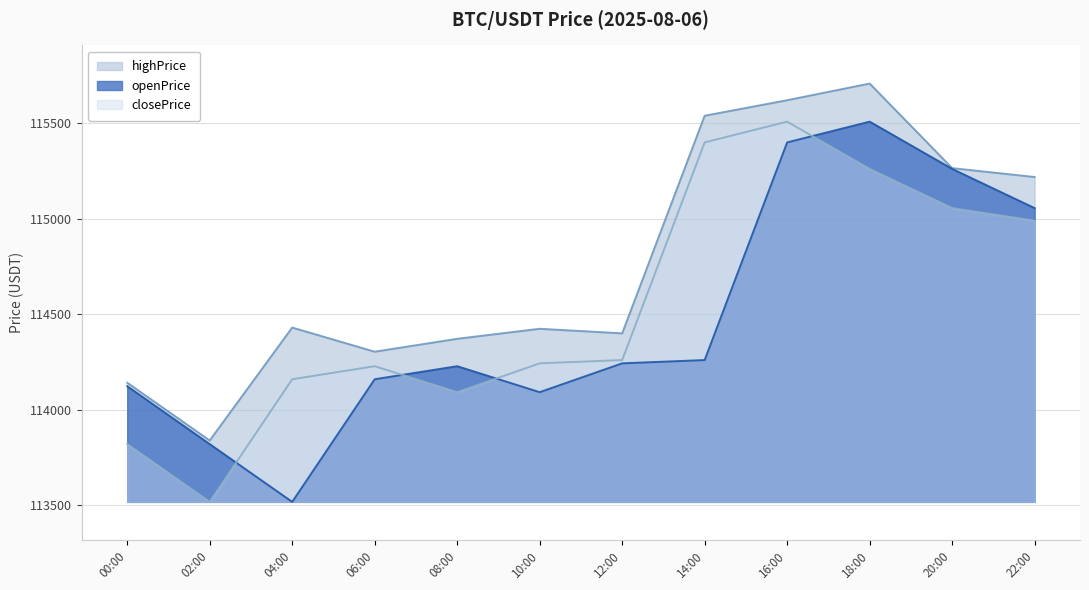

What is the maximum value for closePrice?

115509.2